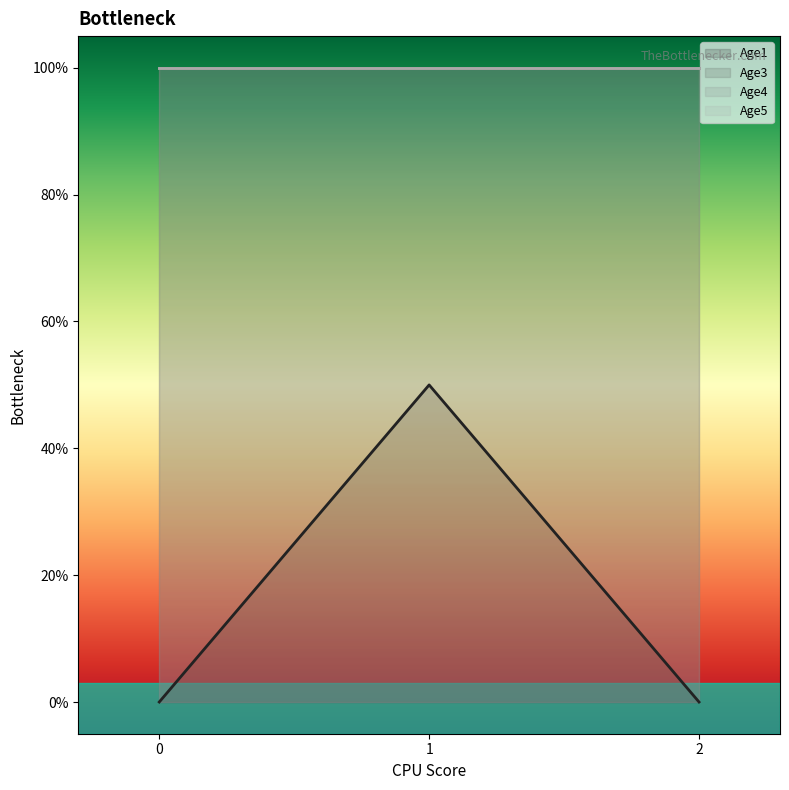

Which series has the largest range (max minus min)?

Age1